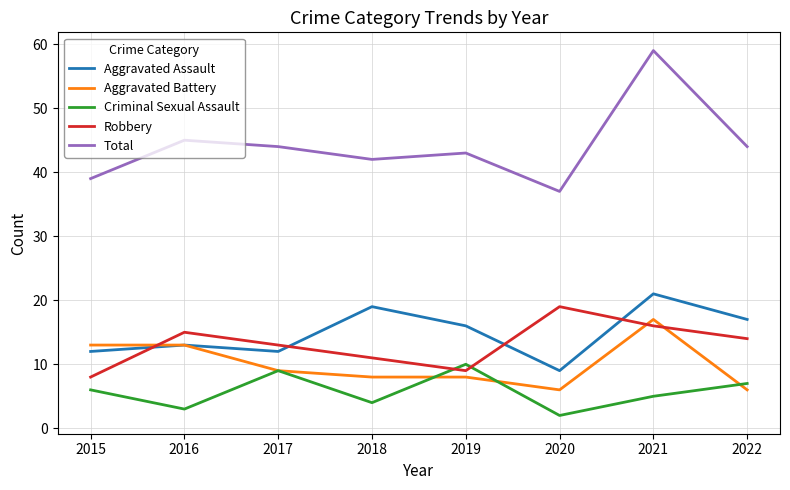

What is the sum of all Aggravated Battery values?

80